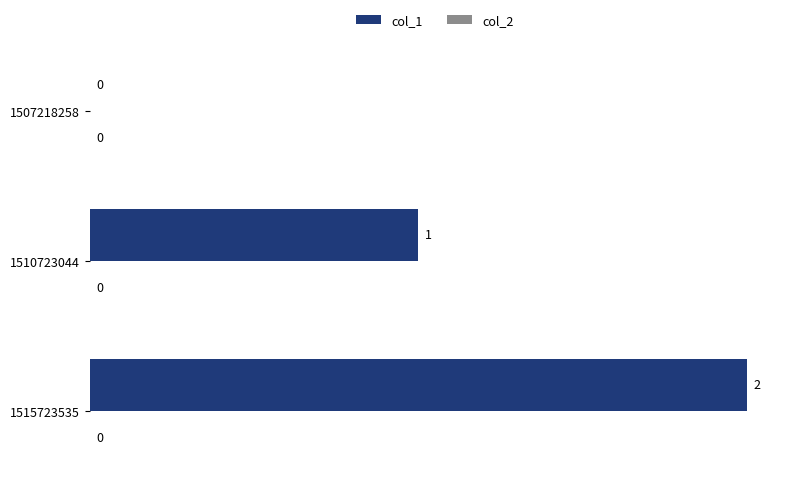

What is the change in value from 1510723044 to 1515723535?

+1